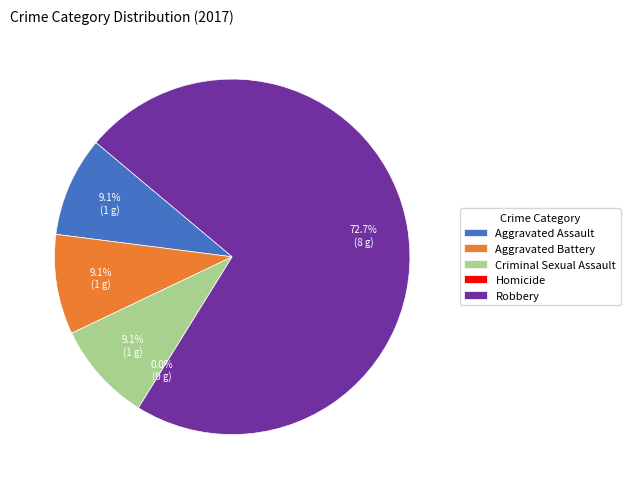

To the nearest percent, what portion does Robbery represent?

73%